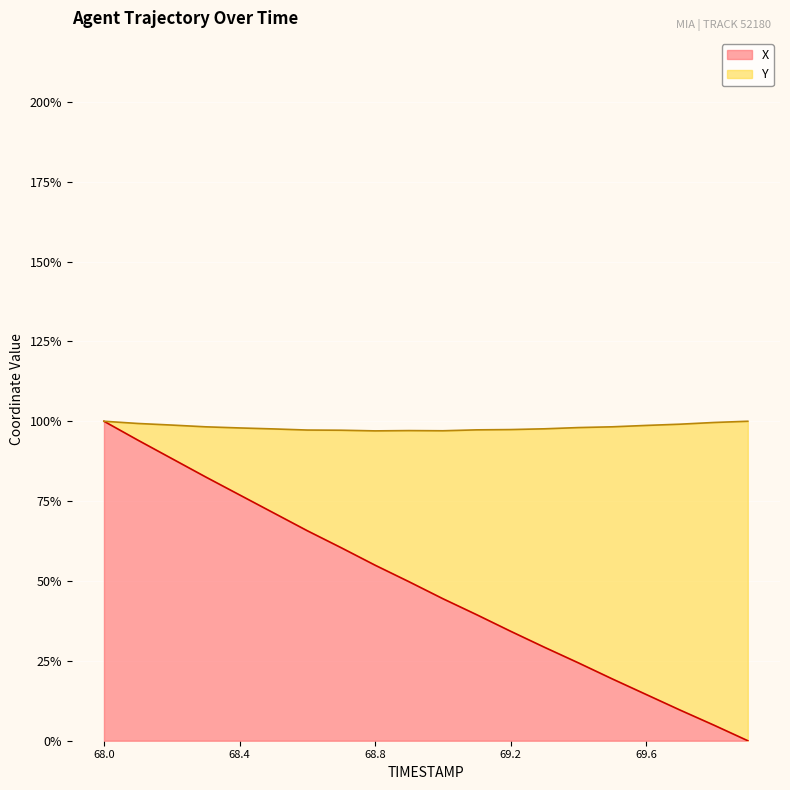

Where does the data first go above 49?

68.0